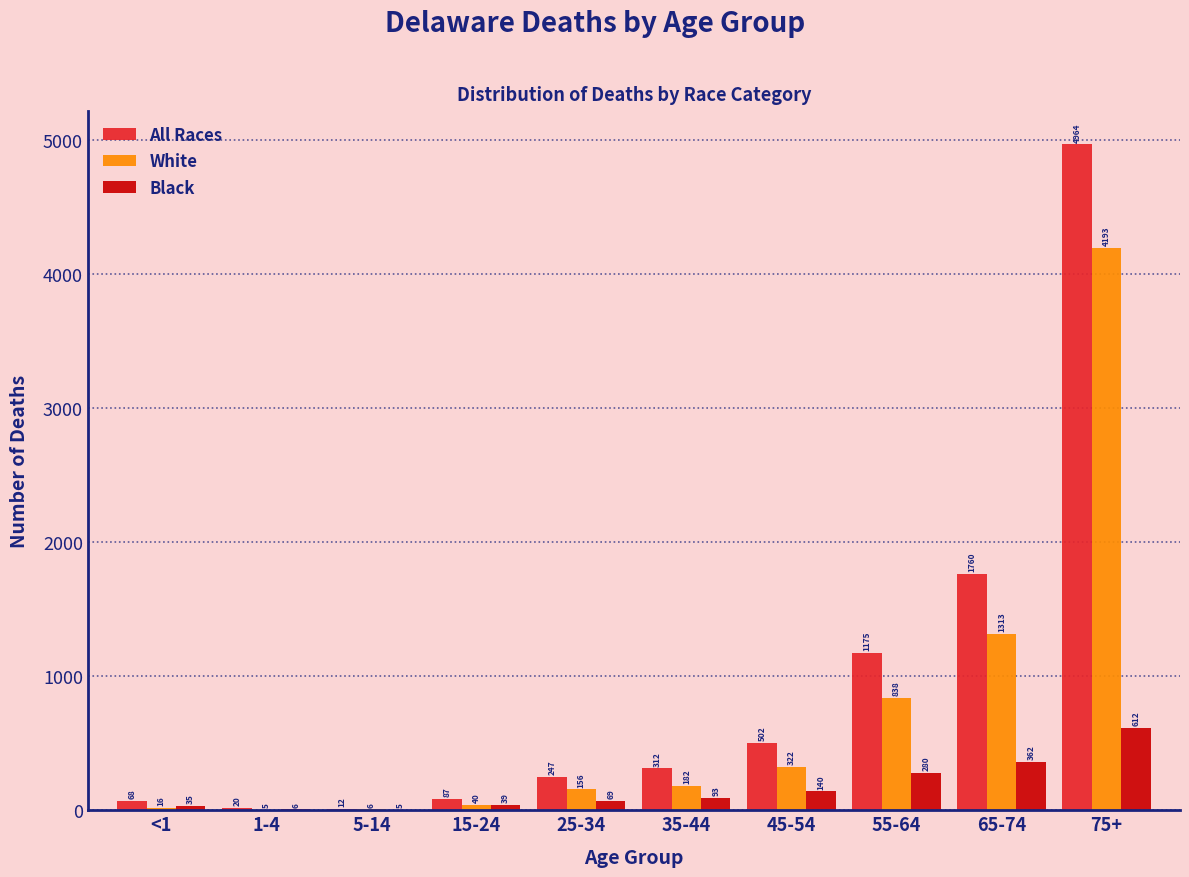

Reading left to right, extract all data points from this chart.

All Races: <1=68	1-4=20	5-14=12	15-24=87	25-34=247	35-44=312	45-54=502	55-64=1175	65-74=1760	75+=4964
White: <1=16	1-4=5	5-14=6	15-24=40	25-34=156	35-44=182	45-54=322	55-64=838	65-74=1313	75+=4193
Black: <1=35	1-4=6	5-14=5	15-24=39	25-34=69	35-44=93	45-54=140	55-64=280	65-74=362	75+=612